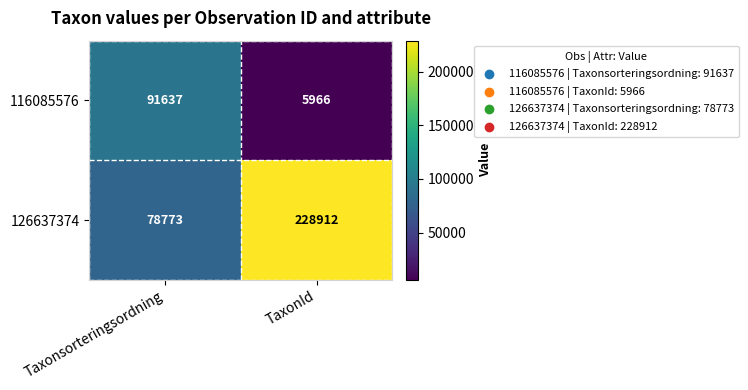

True or false: 126637374 has a value of 78773 at Taxonsorteringsordning.

True